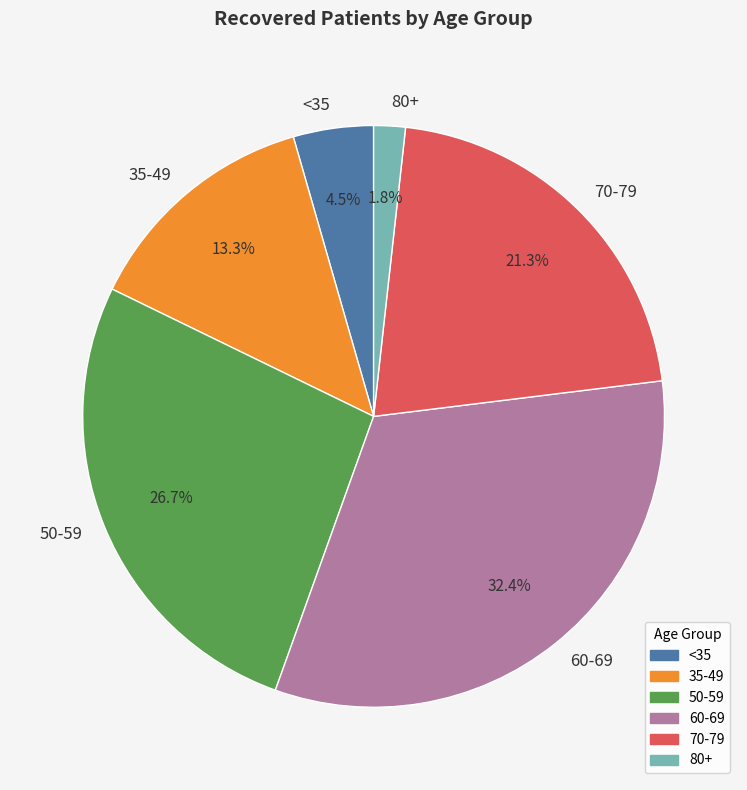

Is there any slice that represents more than half of the pie?

No